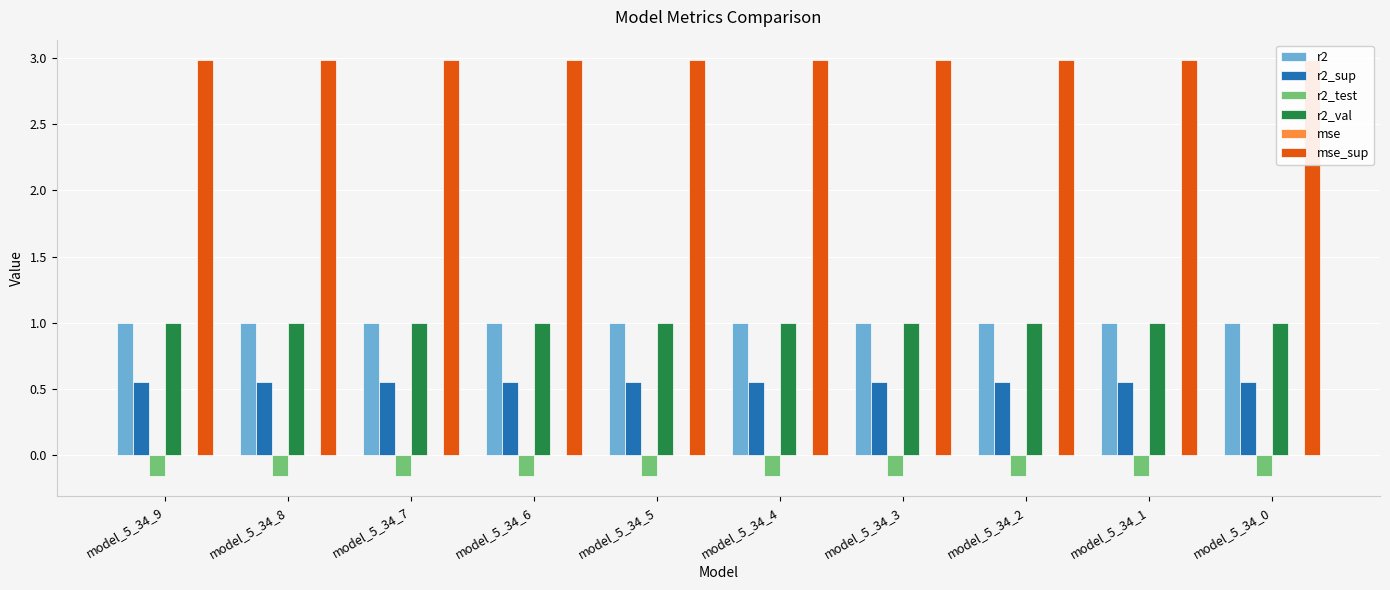

At which category is the sum across all series the highest?

model_5_34_0